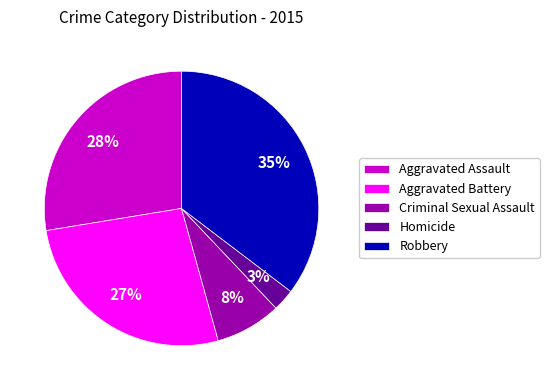

Count the number of slices in the pie.

5